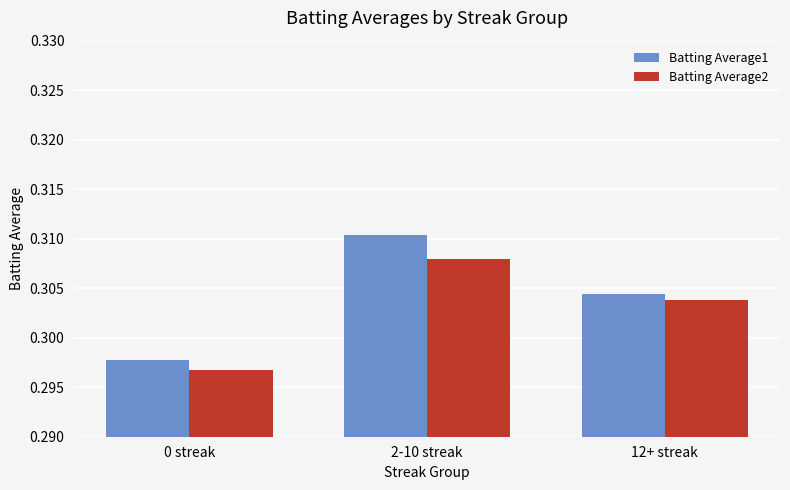

List the labels in order of Batting Average2 value, largest first.

2-10 streak, 12+ streak, 0 streak